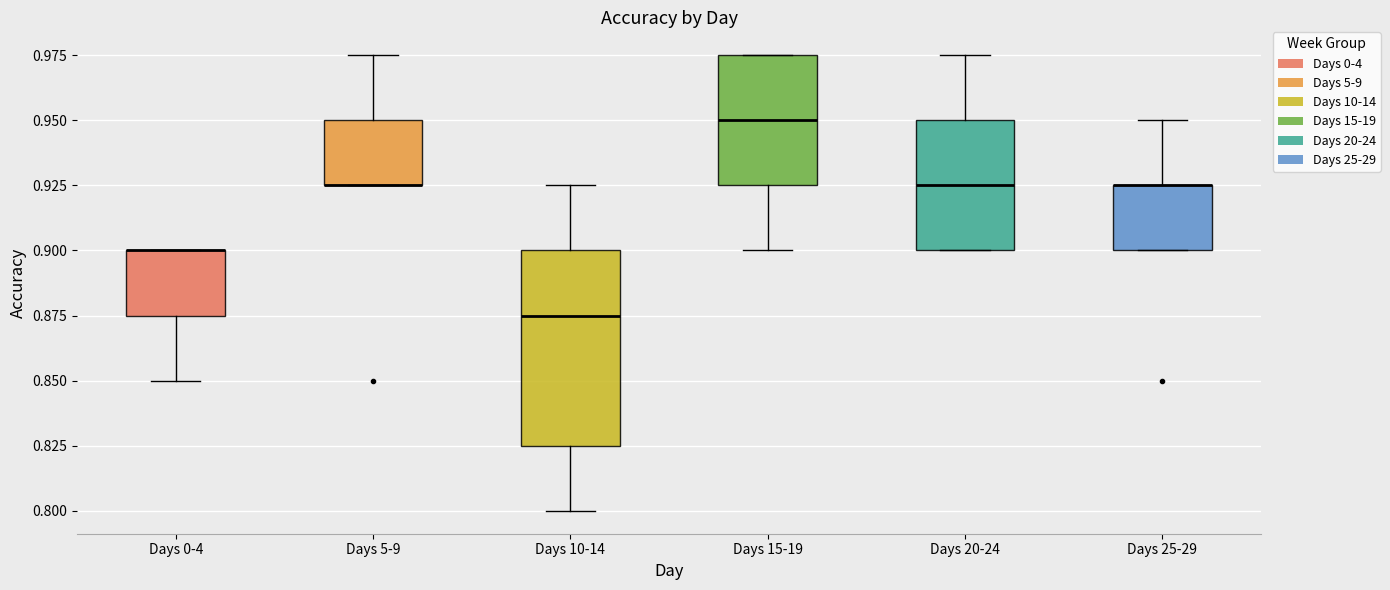

Reading left to right, transcribe this box plot: for each box, give where its median line is, the range the box spans, and where its two whiskers end, as read against the y-axis. The values are not printed on the chart, so give them approximately, as read against the axis.

Days 0-4: median 0.900 (drawn on the box's upper edge), box 0.875 to 0.900, whiskers 0.850 to 0.900
Days 5-9: median 0.925 (drawn on the box's lower edge), box 0.925 to 0.950, whiskers 0.925 to 0.975
Days 10-14: median 0.875, box 0.825 to 0.900, whiskers 0.800 to 0.925
Days 15-19: median 0.950, box 0.925 to 0.975, whiskers 0.900 to 0.975
Days 20-24: median 0.925, box 0.900 to 0.950, whiskers 0.900 to 0.975
Days 25-29: median 0.925 (drawn on the box's upper edge), box 0.900 to 0.925, whiskers 0.900 to 0.950